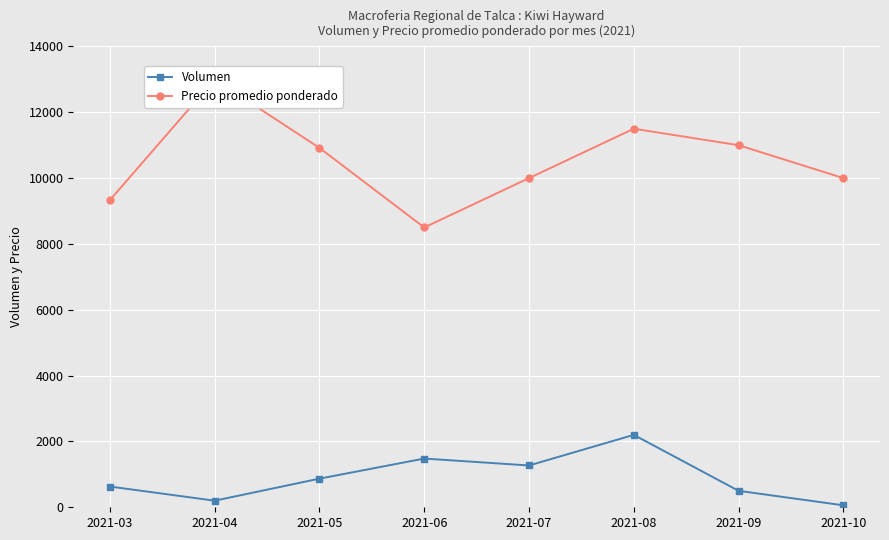

True or false: Volumen and Precio promedio ponderado intersect in this chart.

False